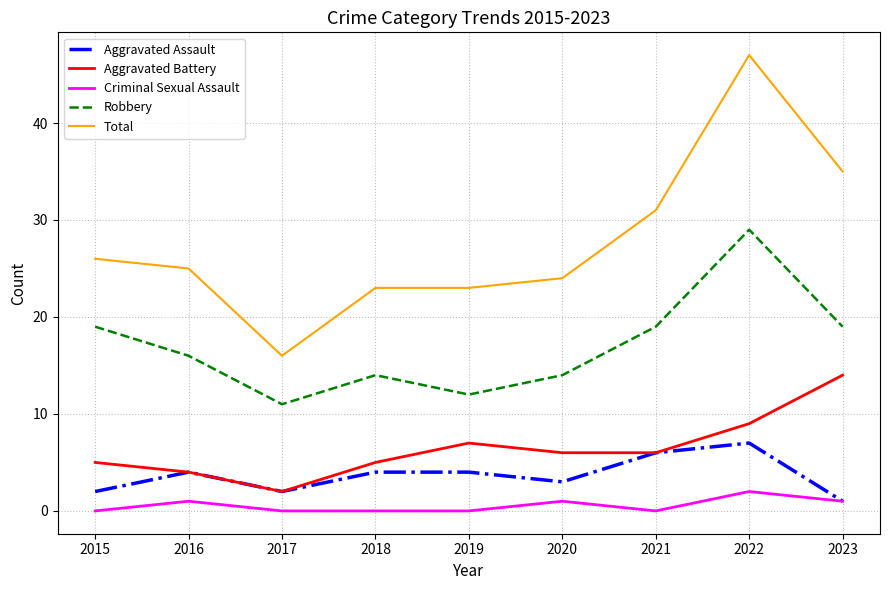

What is the spread (max minus min) of values at 2021?

31